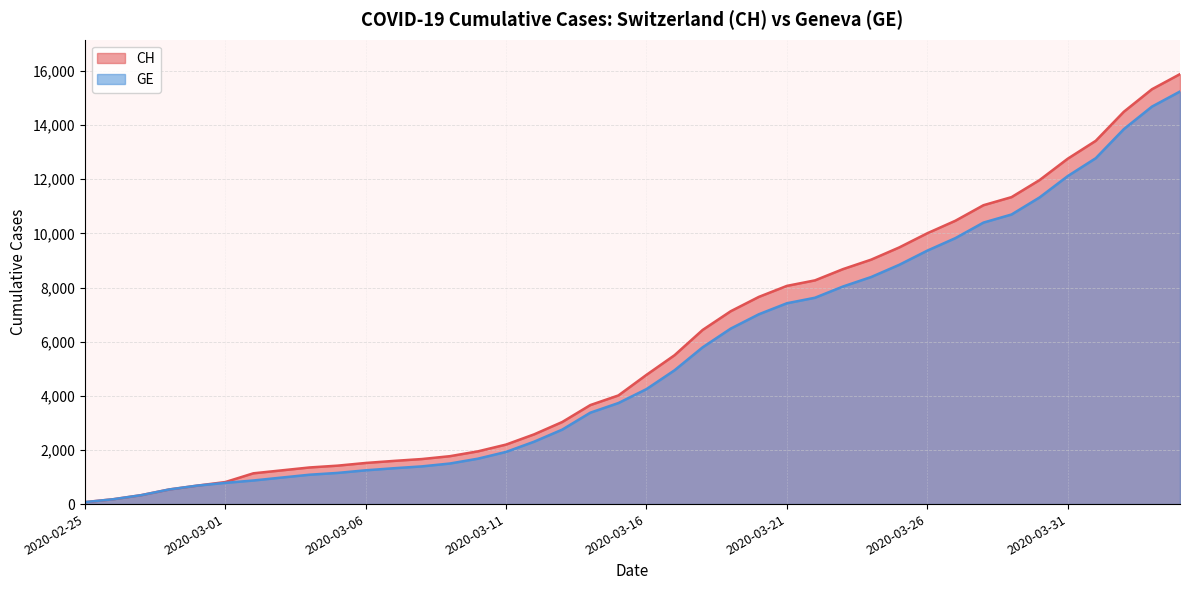

What is the value of the GE point at the 12th from the left?

1324